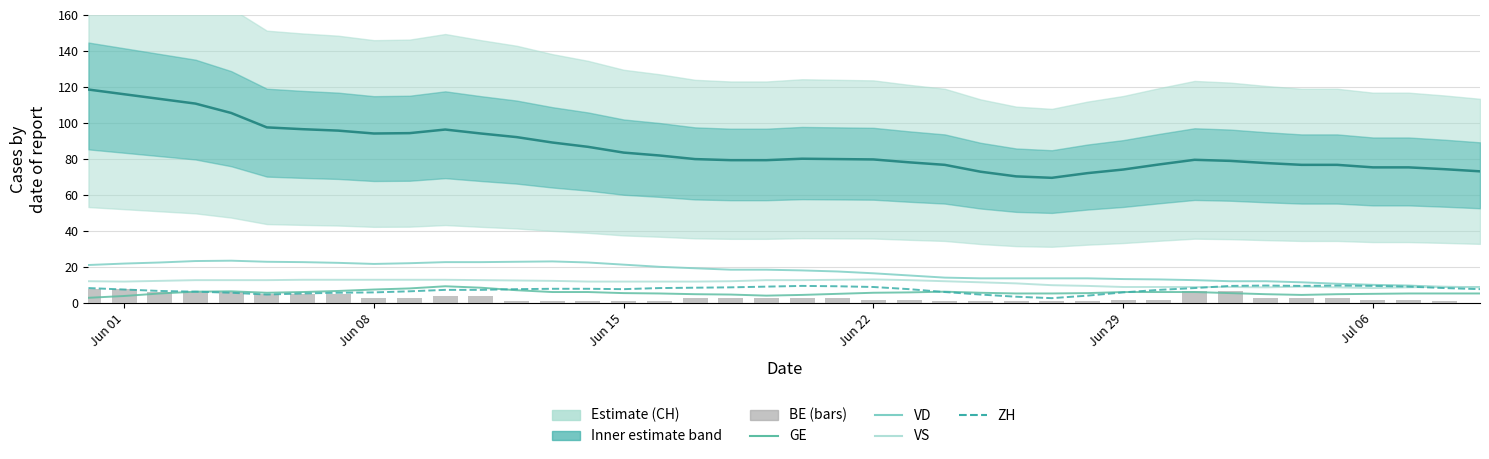

How many groups of bars are there?

40